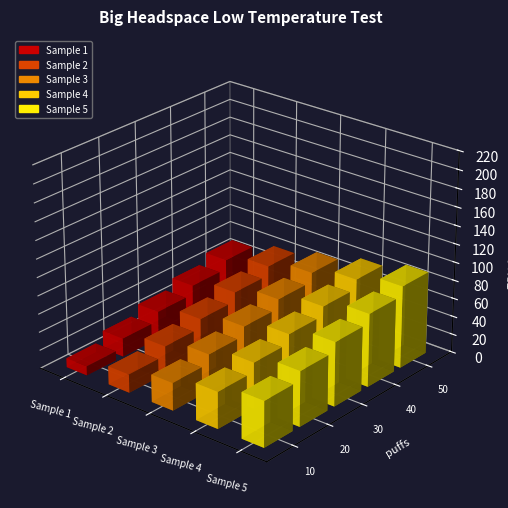

Rank the series by their maximum value, from highest to lowest.

Sample 5, Sample 4, Sample 3, Sample 2, Sample 1